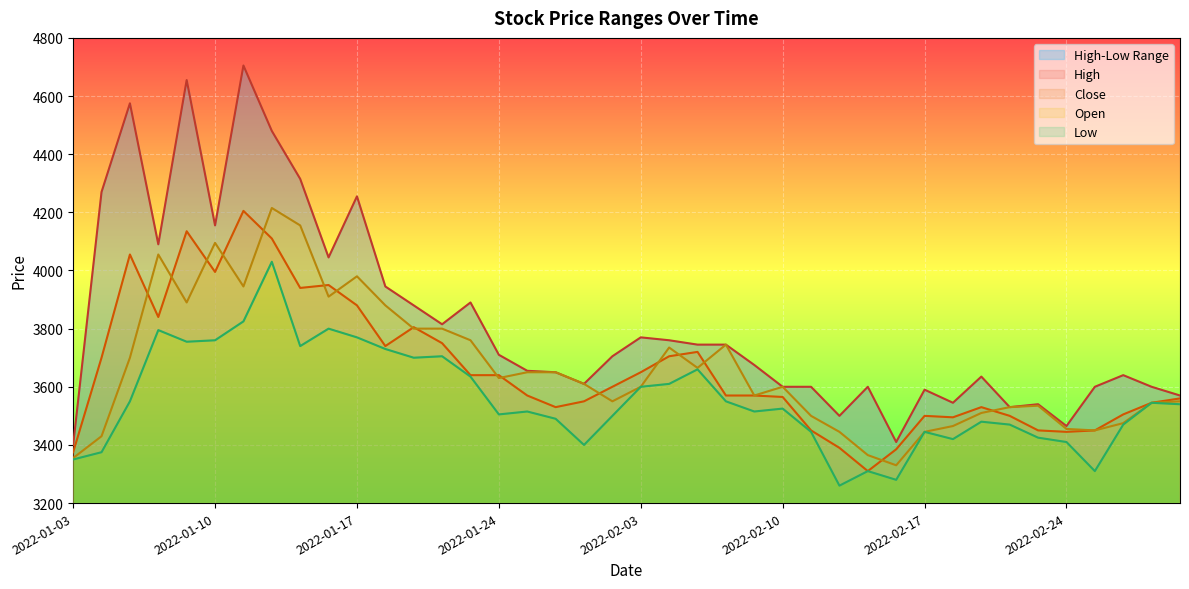

At which label is Low closest to 3645?

2022-01-21